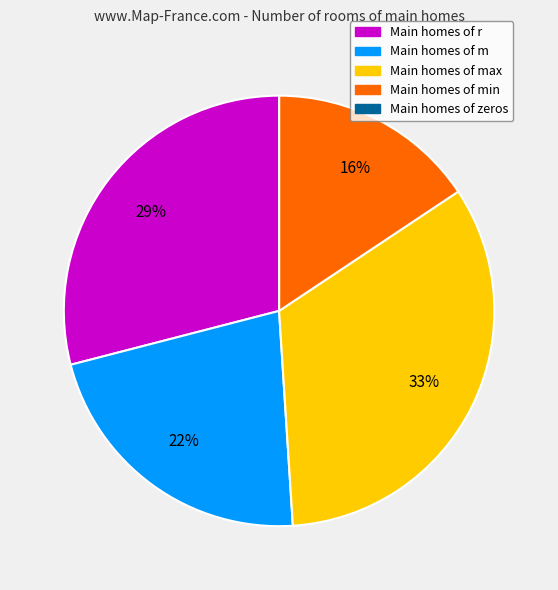

To the nearest percent, what is the difference between the largest and smallest slice percentages?

33%